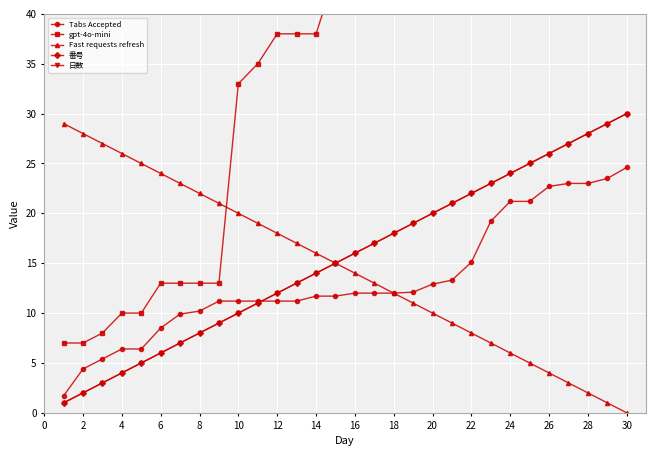

What is the difference between the gpt-4o-mini values at 14 and 25?

70.0